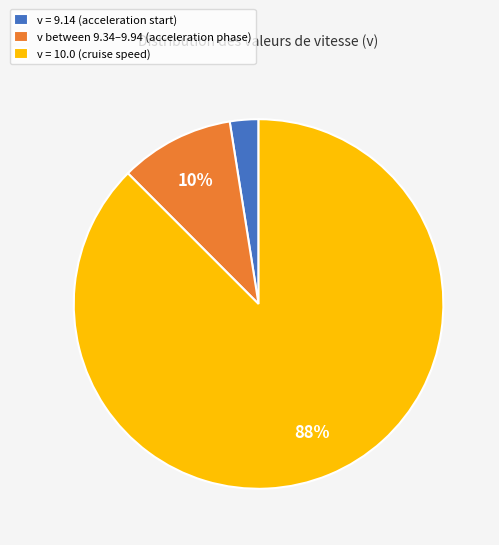

What percentage is the v between 9.34–9.94 (acceleration phase) slice, to the nearest percent?

10%